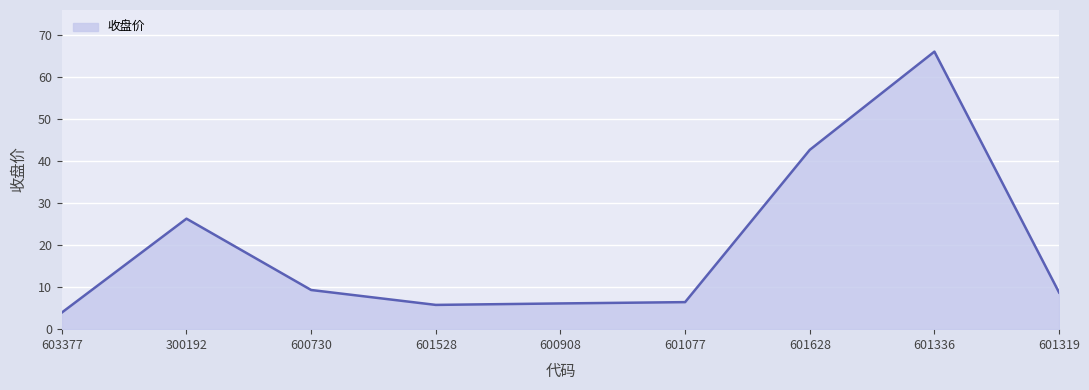

Which category has the highest value across all series?

601336